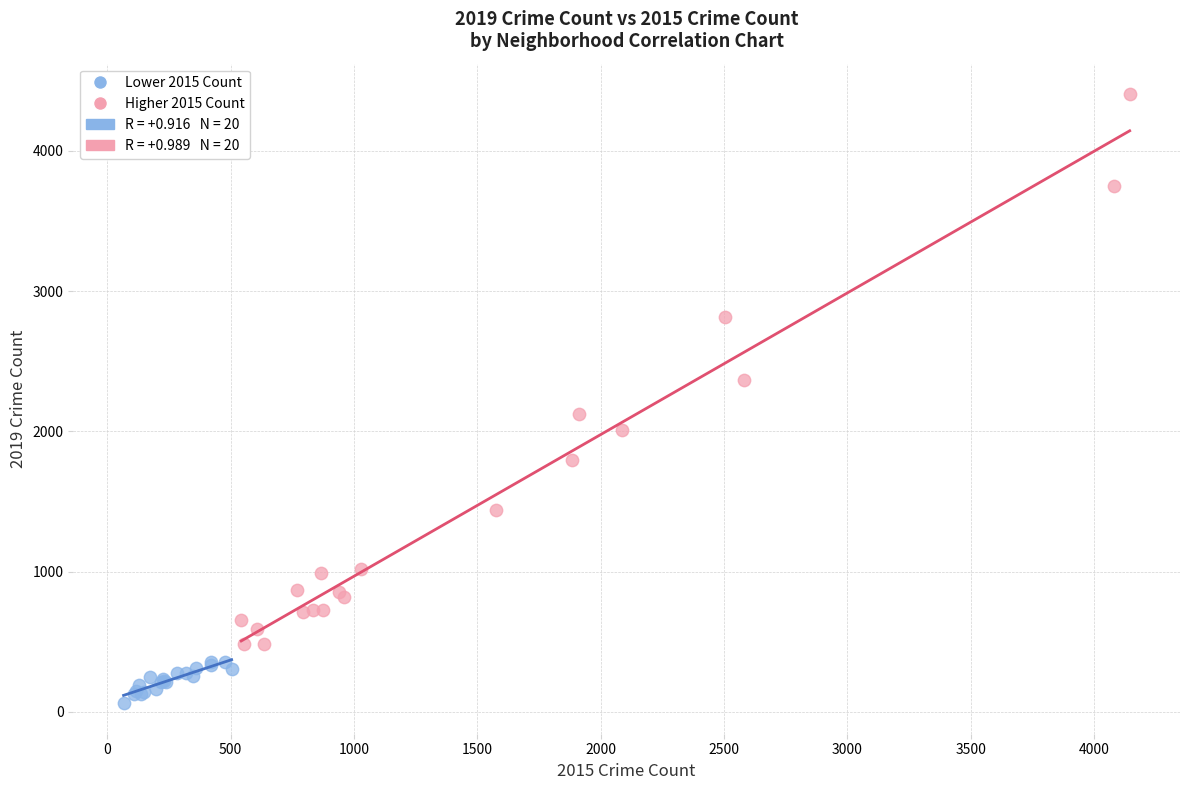

Which series contains the lowest Y value?

Lower 2015 Count